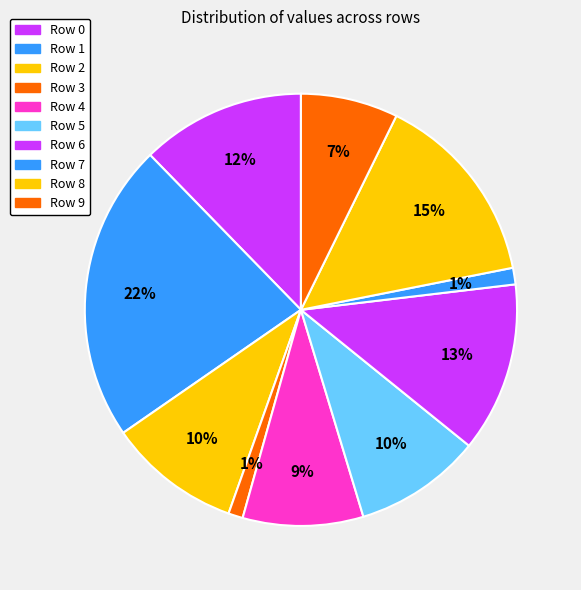

Count the number of slices in the pie.

10